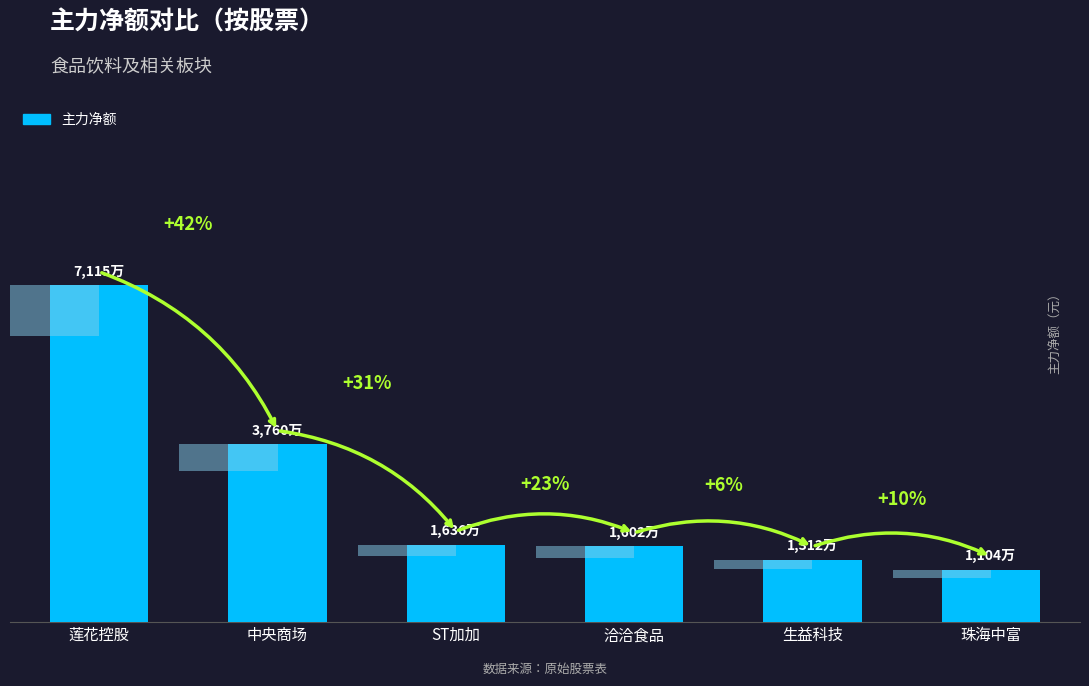

Between ST加加 and 生益科技, which is larger?

ST加加